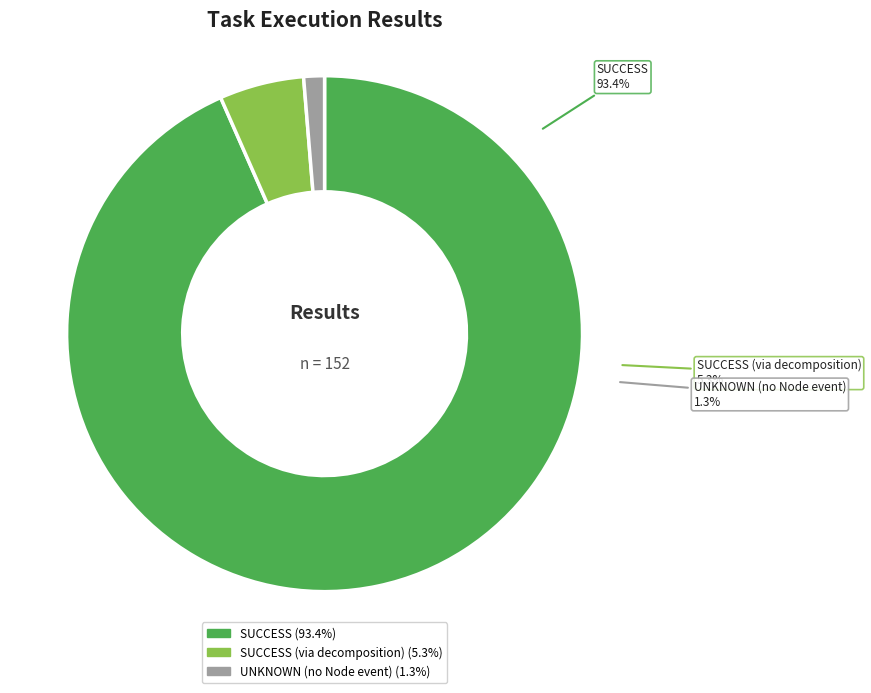

What percentage is the SUCCESS slice, to the nearest percent?

93%